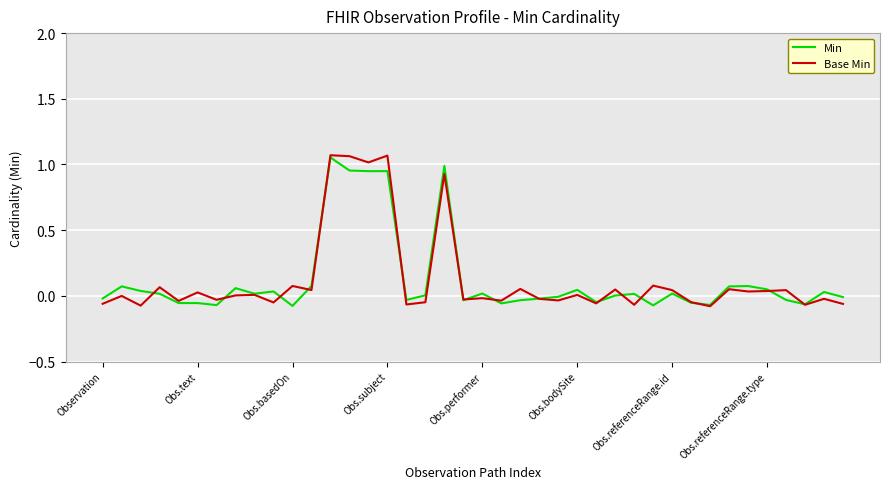

What is the difference between the maximum and minimum values in the Base Min series?

1.1